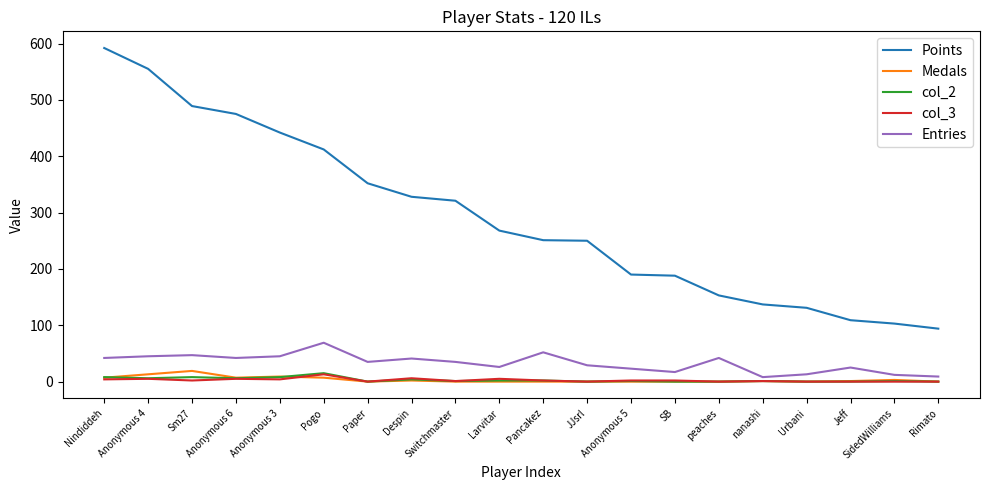

What is the average value of the Medals series?

3